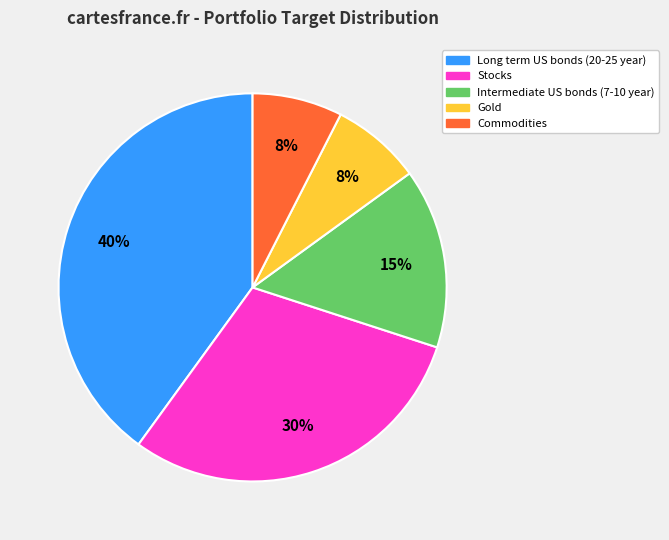

Combined, do Gold and Commodities account for over 50%?

No